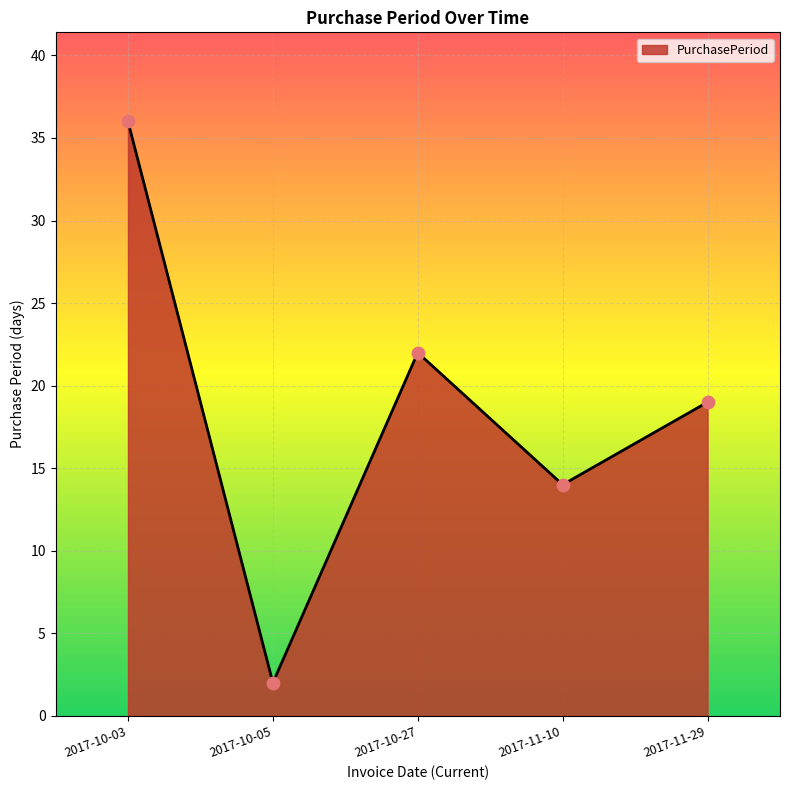

What is the ratio of the value at 2017-11-10 to the value at 2017-10-03?

0.4